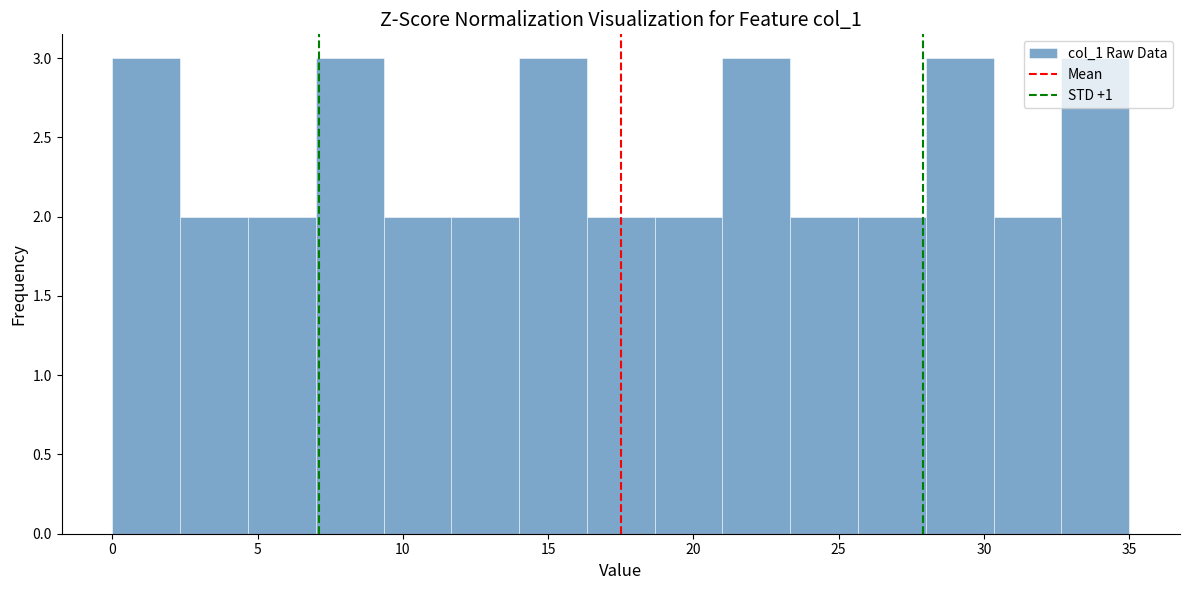

Reading left to right, list every bar in this chart as the range it spans on the x-axis followed by its height. Neither the bar edges nor the heights are printed on the chart, so give them approximately, as read against the axes.

0.0 to 2.5: 3
2.5 to 4.5: 2
4.5 to 7.0: 2
7.0 to 9.5: 3
9.5 to 11.5: 2
11.5 to 14.0: 2
14.0 to 16.5: 3
16.5 to 18.5: 2
18.5 to 21.0: 2
21.0 to 23.5: 3
23.5 to 25.5: 2
25.5 to 28.0: 2
28.0 to 30.5: 3
30.5 to 32.5: 2
32.5 to 35.0: 3